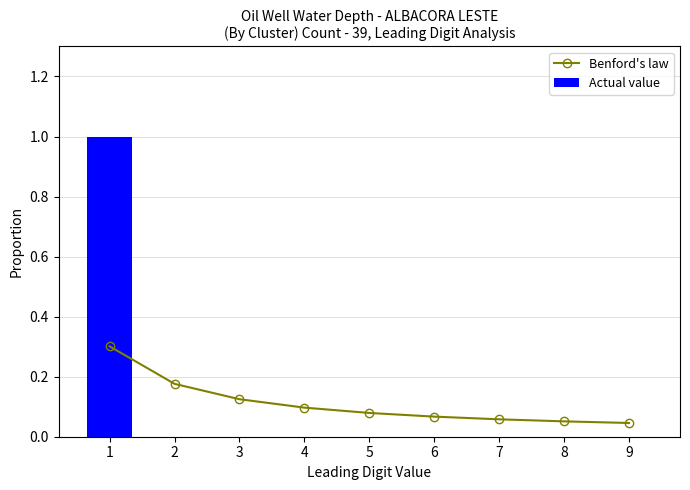

At which category is the sum across all series the highest?

1